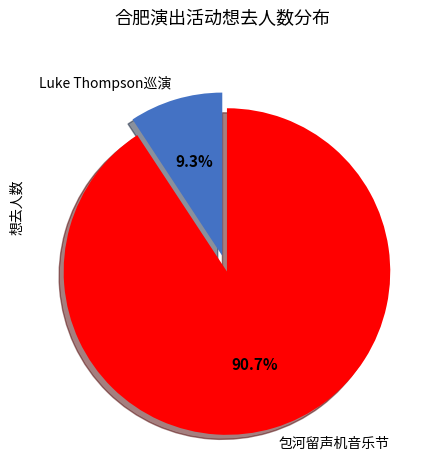

Count the number of slices in the pie.

2